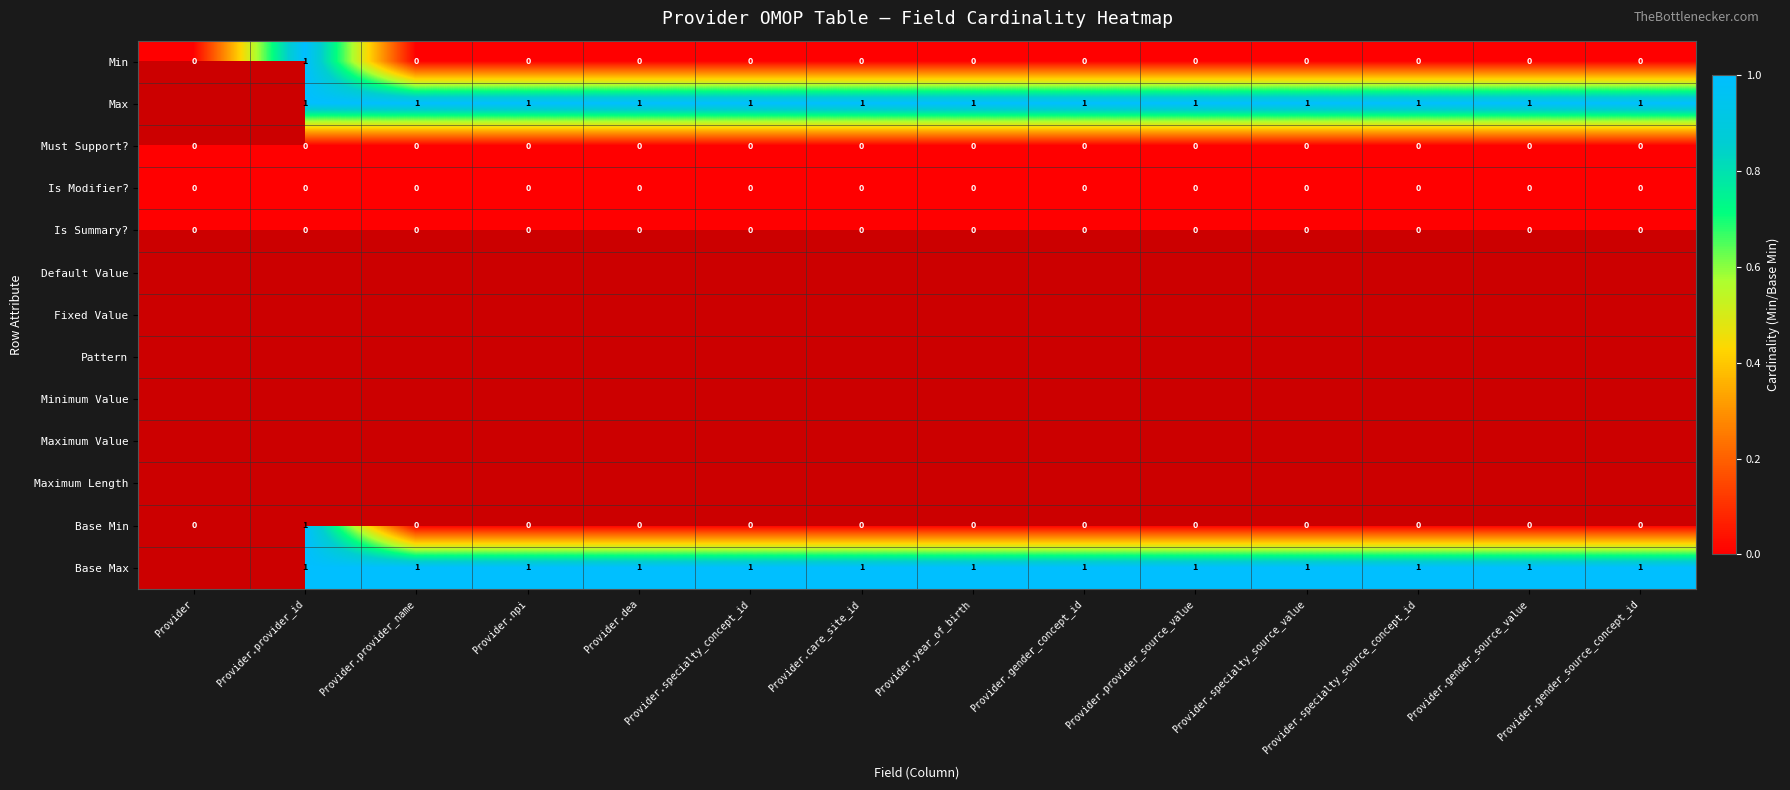

Is the value of Max at Provider.gender_concept_id greater than the value of Is Modifier? at Provider.provider_name?

Yes